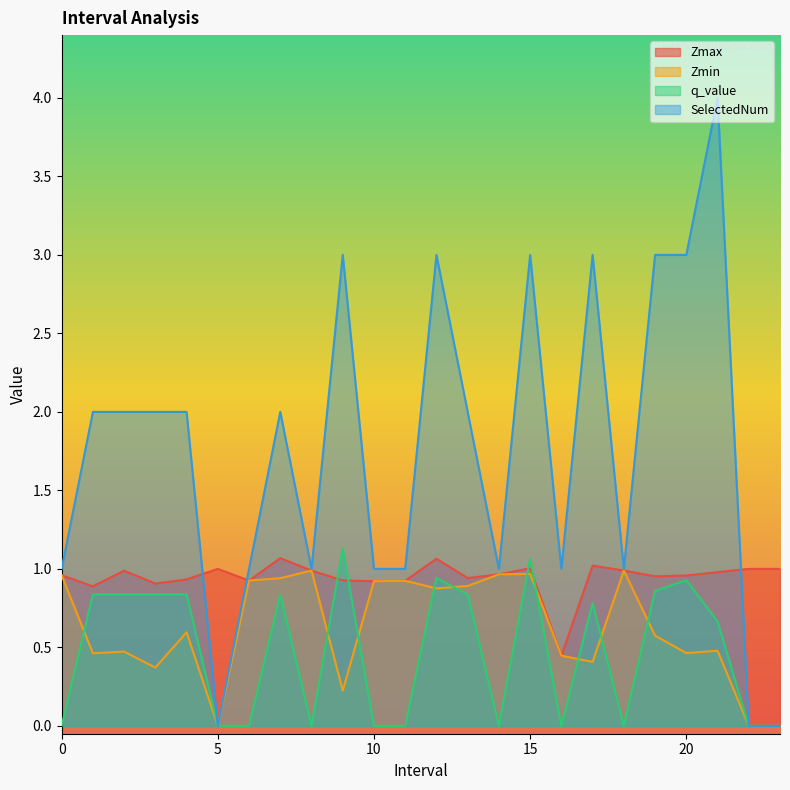

True or false: Zmin has a value of 1.3 at 0.

False